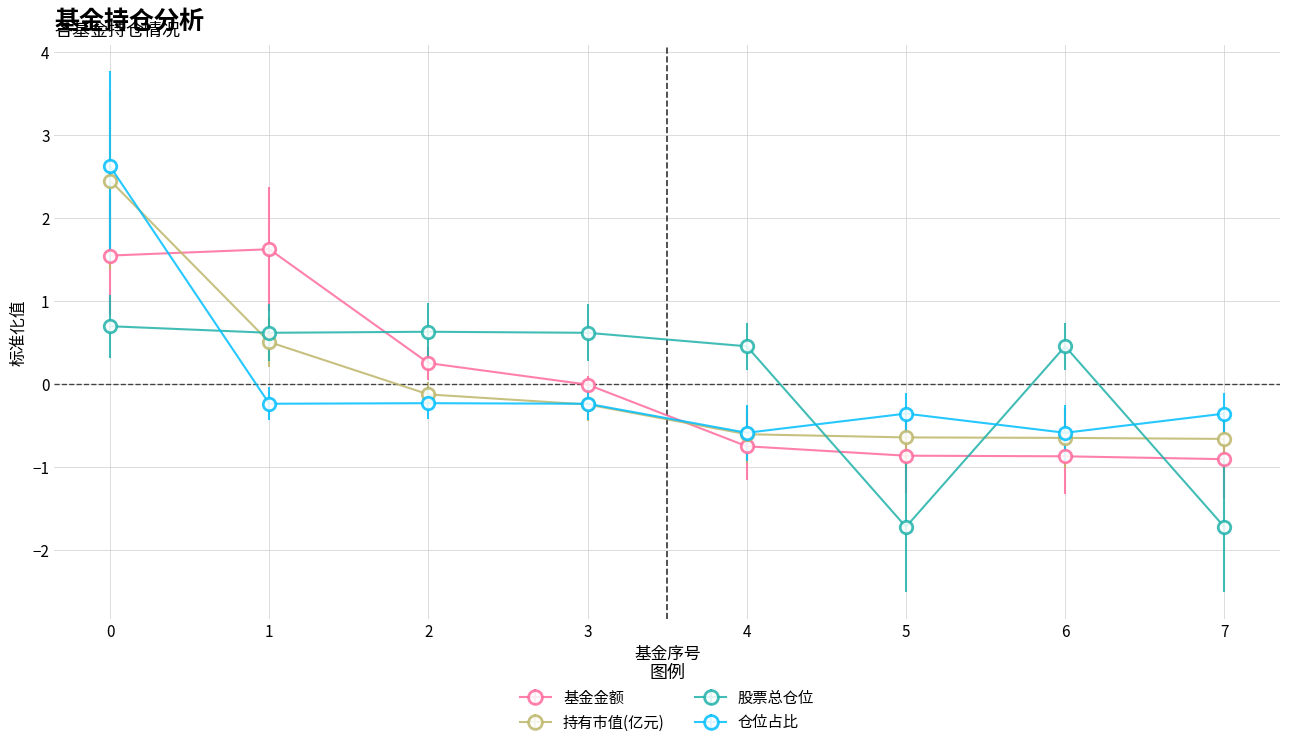

What is the maximum value shown in the chart?

2.6